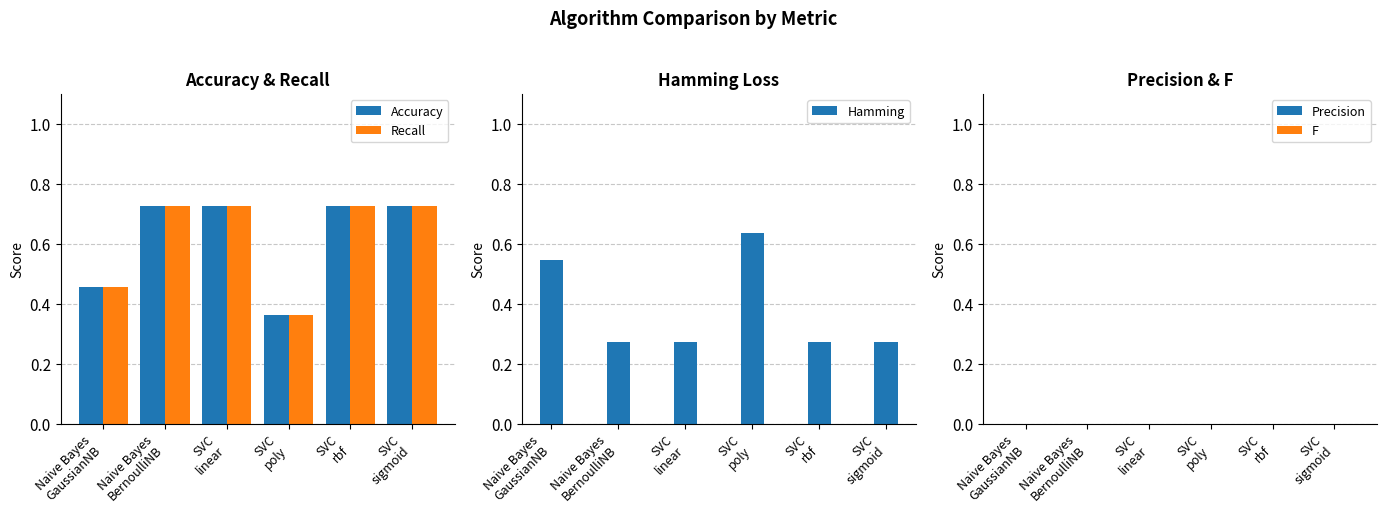

At how many categories does at least one series exceed 0?

6